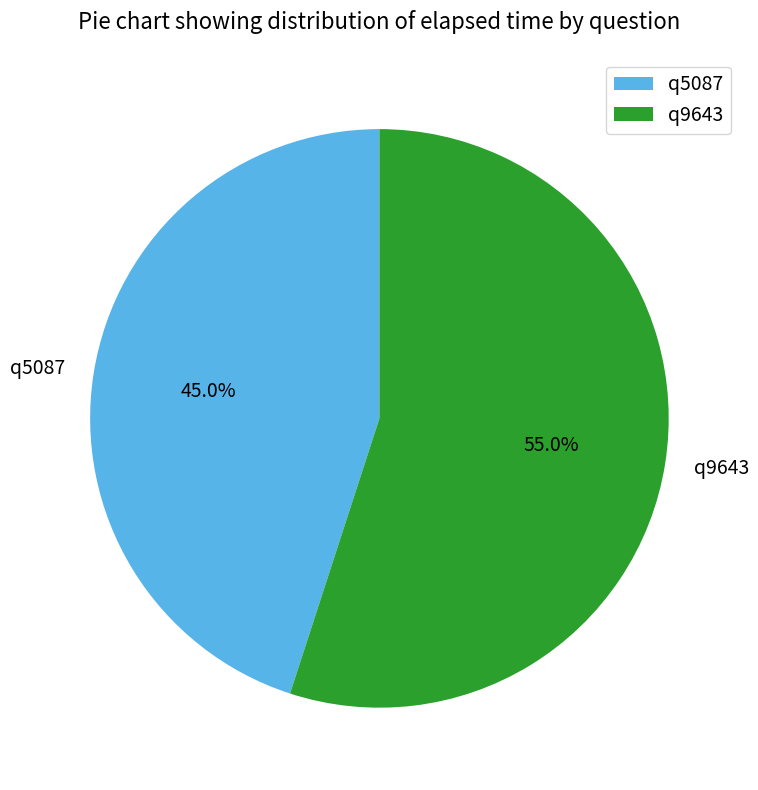

How much of the chart is everything except q5087?

55.0%